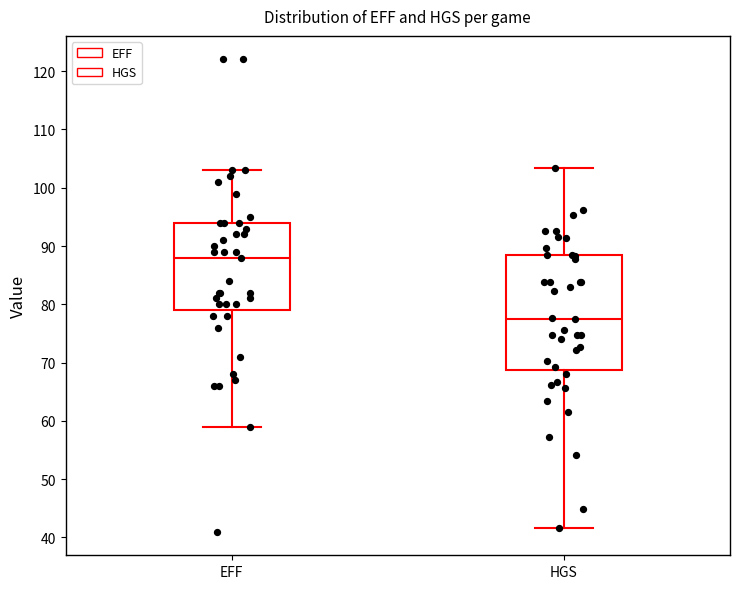

Comparing the boxes themselves (not the whiskers), which one is the tallest?

HGS